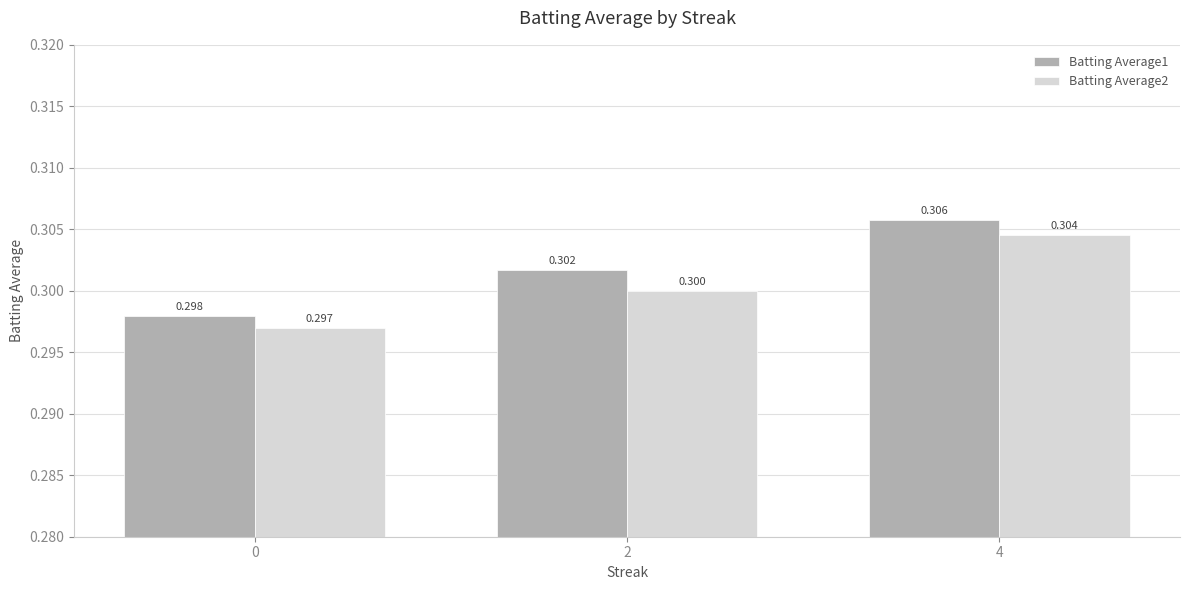

What is the value of the Batting Average1 bar at the 2nd from the left?

0.3